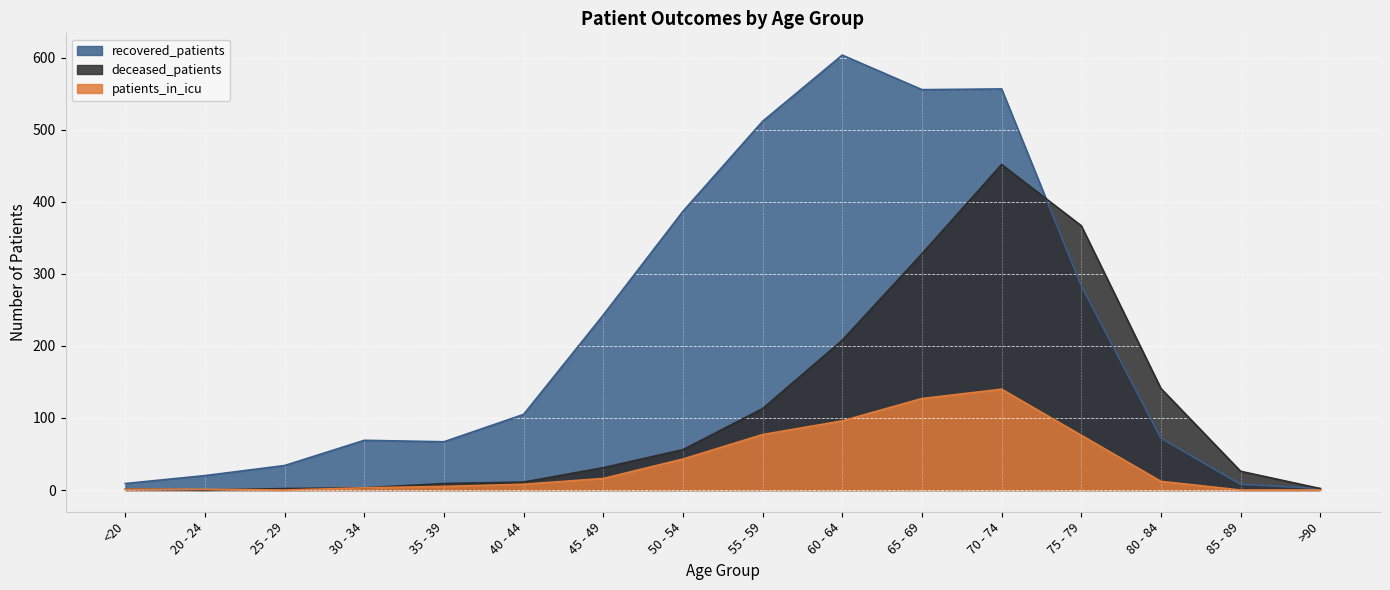

List the series in order of their overall mean, highest first.

recovered_patients, deceased_patients, patients_in_icu